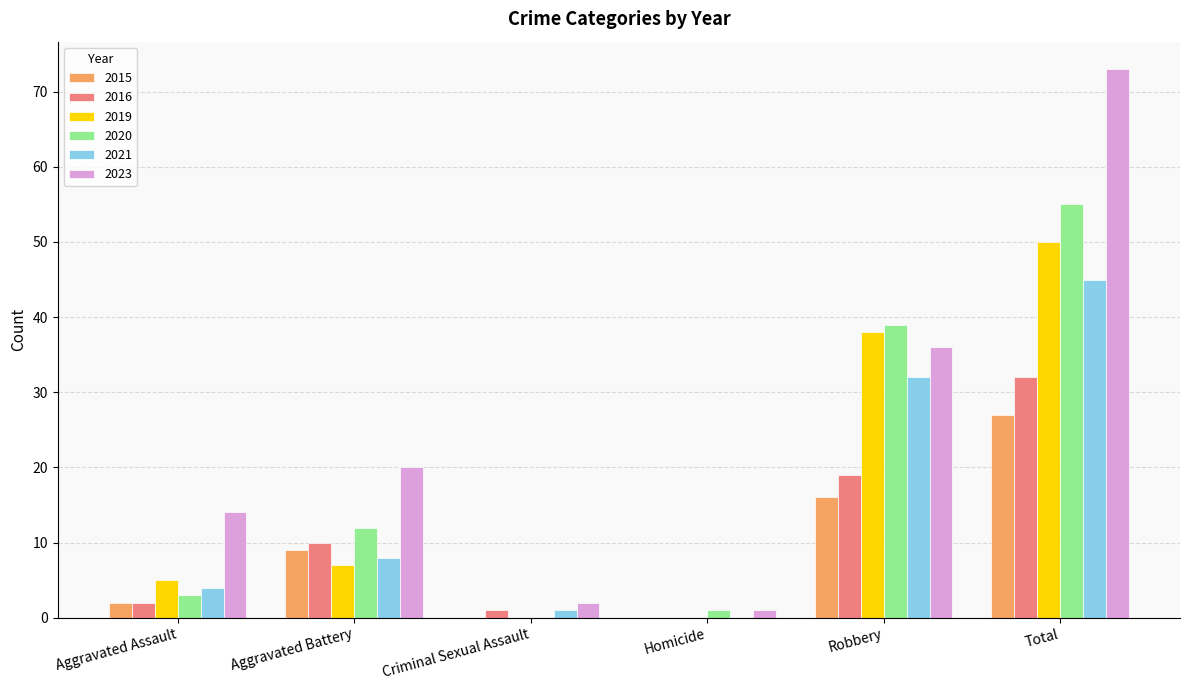

Which series has the widest spread of values?

2023